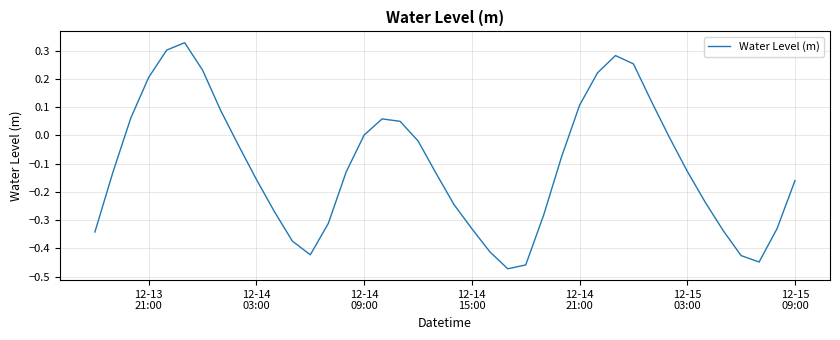

What is the difference between the maximum and minimum values?

0.8